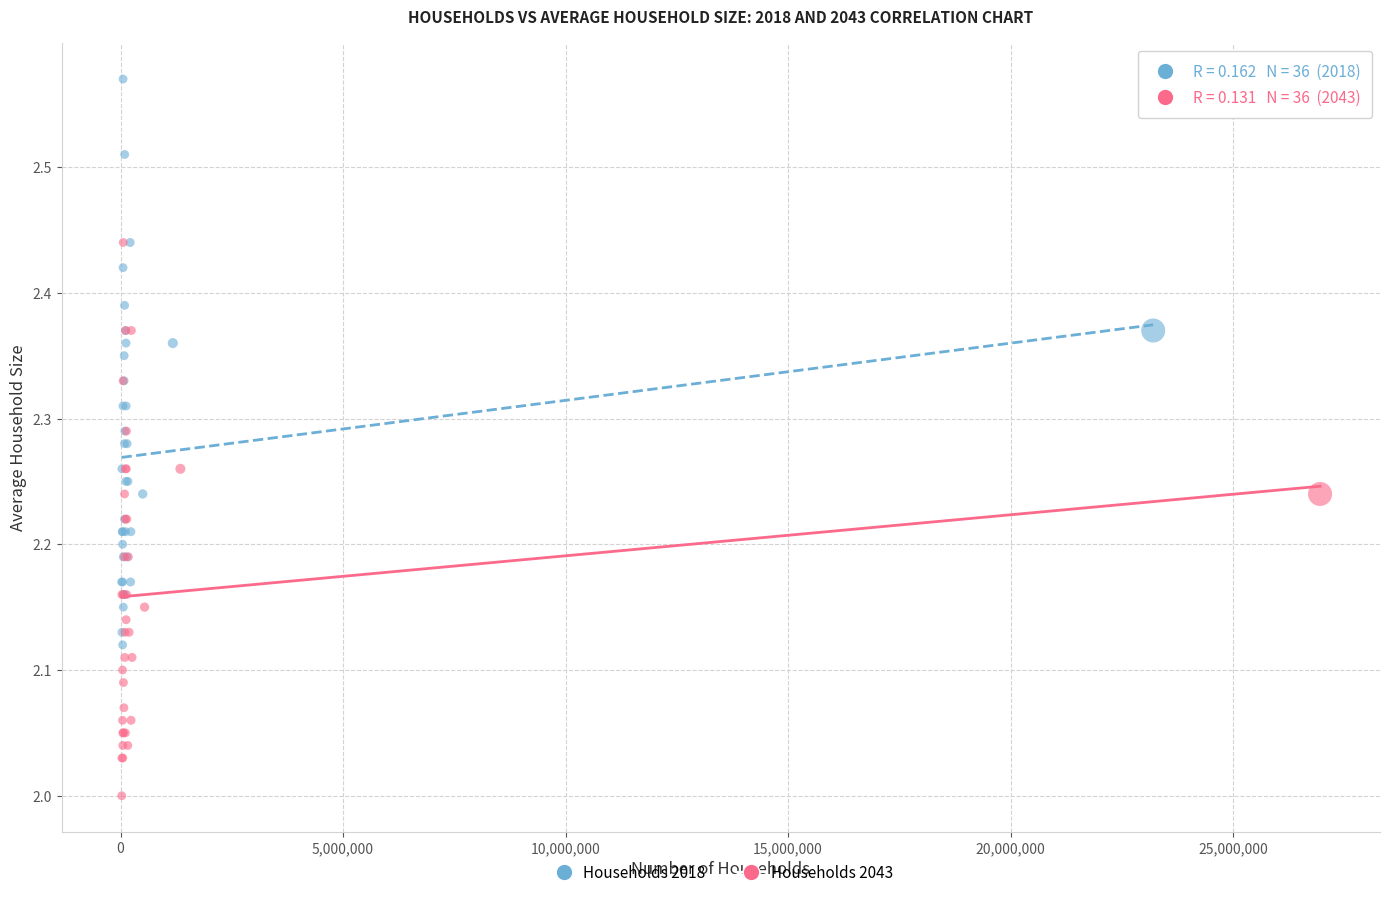

Which series reaches the maximum Y coordinate?

Households 2018